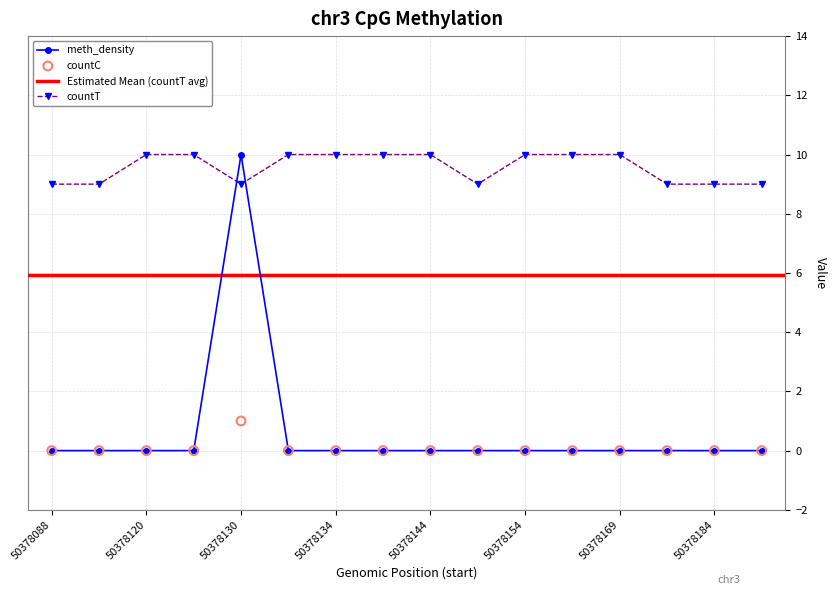

Is the value of meth_density at 50378154 greater than the value of countC at 50378122?

No